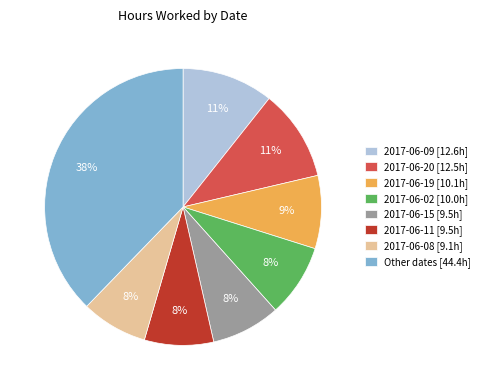

Is there a majority slice in this chart?

No